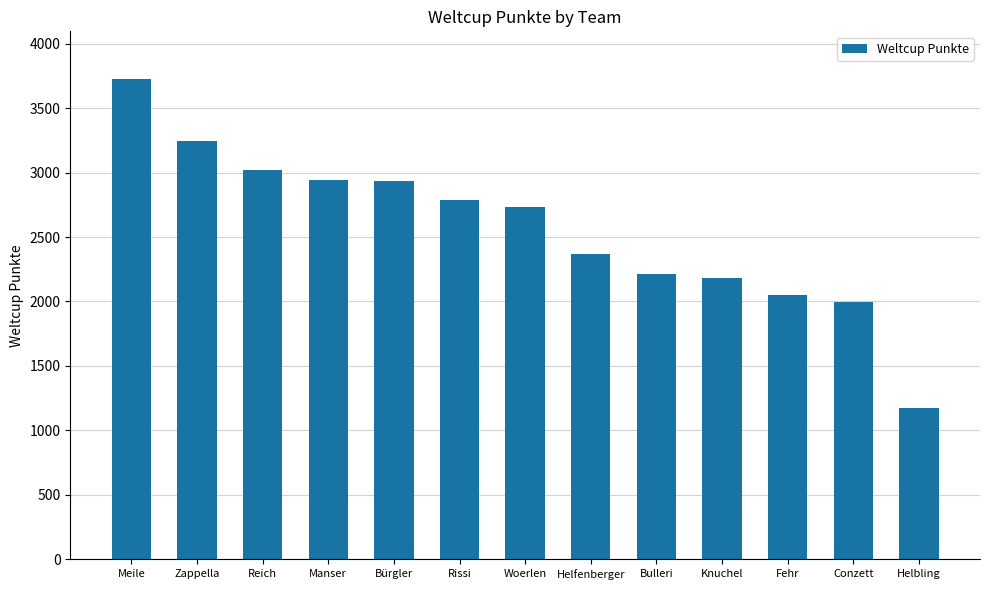

Which has a higher value, Meile or Woerlen?

Meile